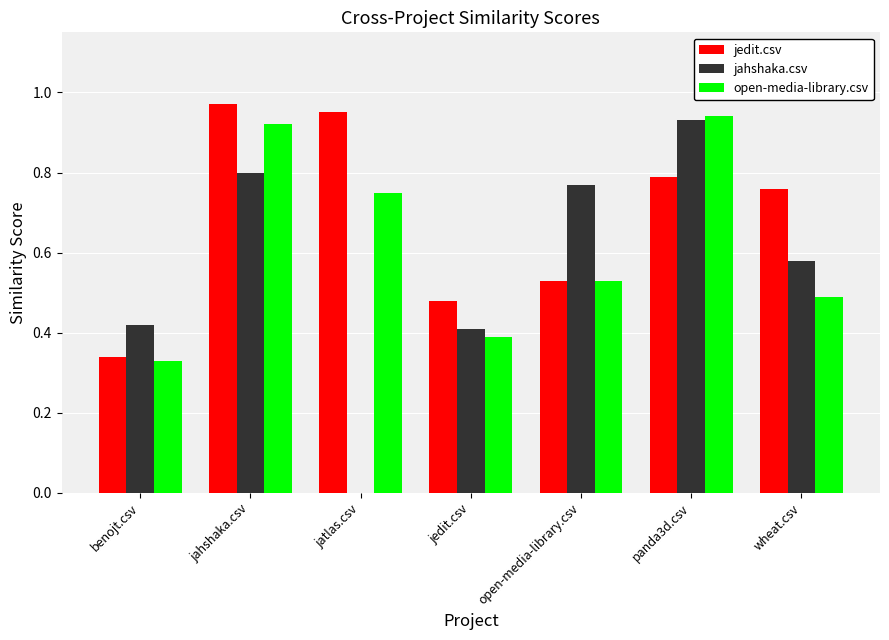

The value of jedit.csv at panda3d.csv is 1.3. True or false?

False